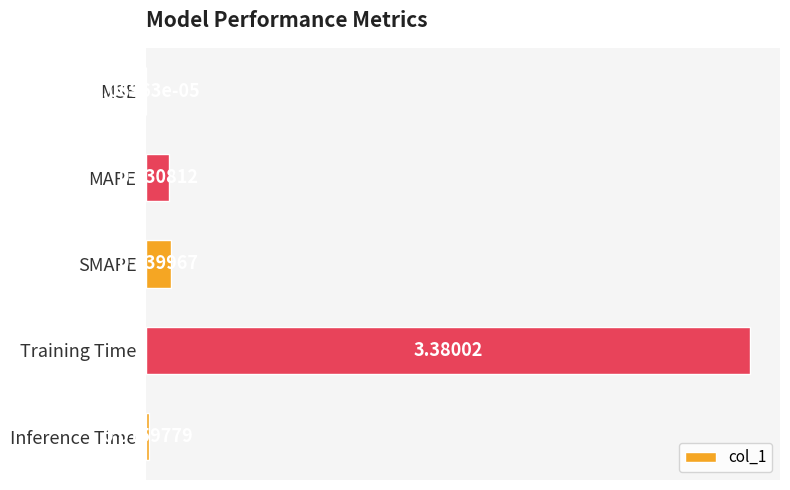

What is the sum of the values at MAPE and SMAPE?

0.3